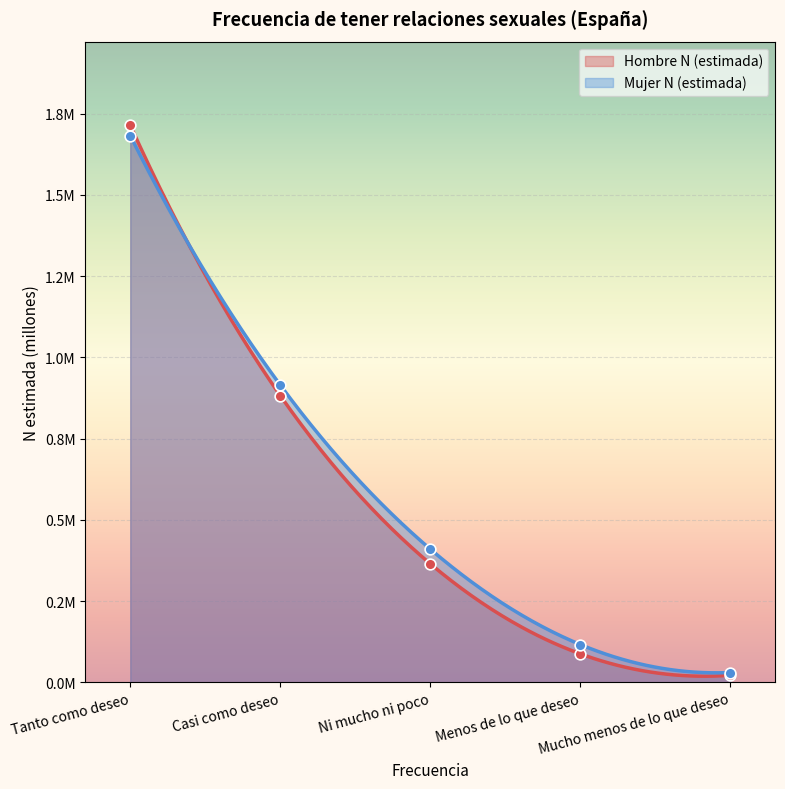

What is the total value across all series at Mucho menos de lo que deseo?

0.1